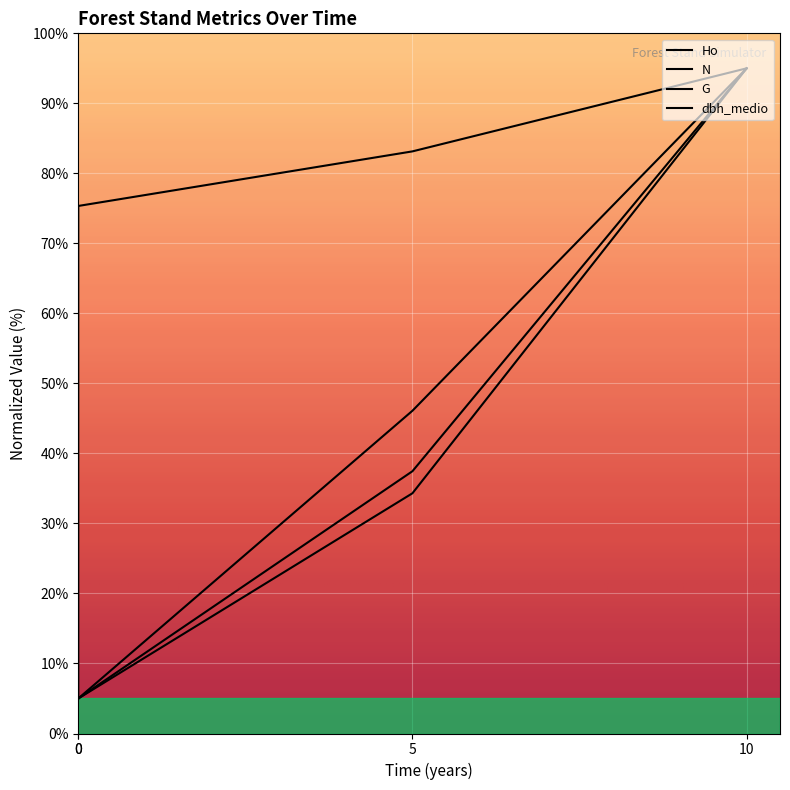

How many data points in dbh_medio are less than 46?

2